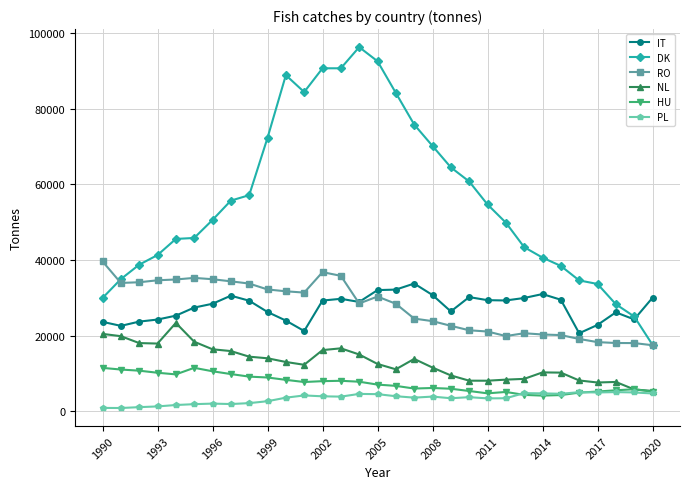

Count the number of data series in this chart.

6